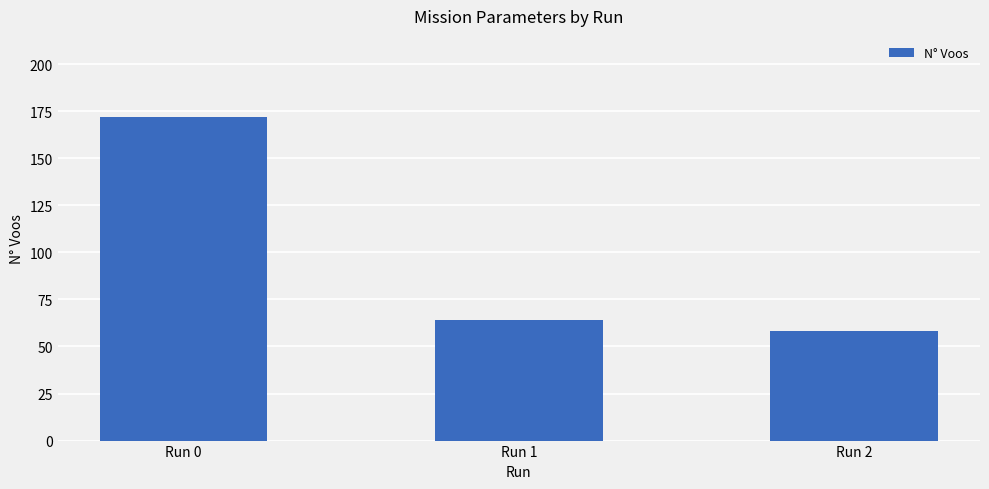

What value does the data have at Run 2, to the nearest 50?

50